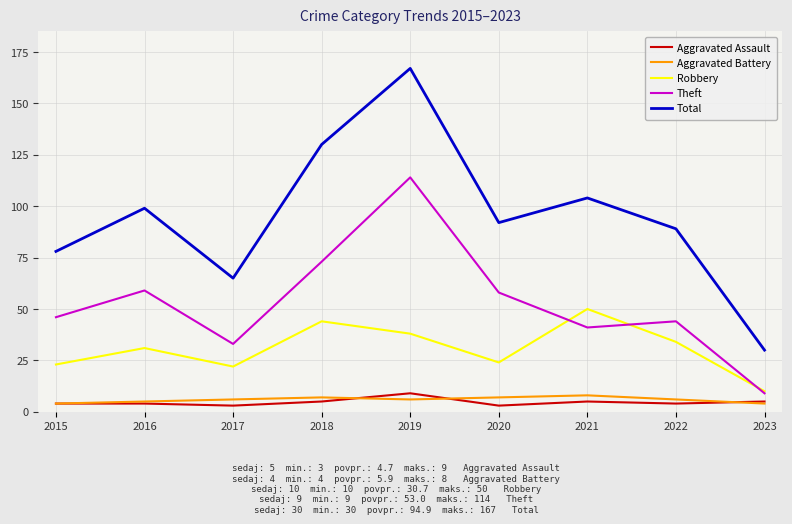

Between 2015 and 2021, which series saw the biggest shift?

Robbery